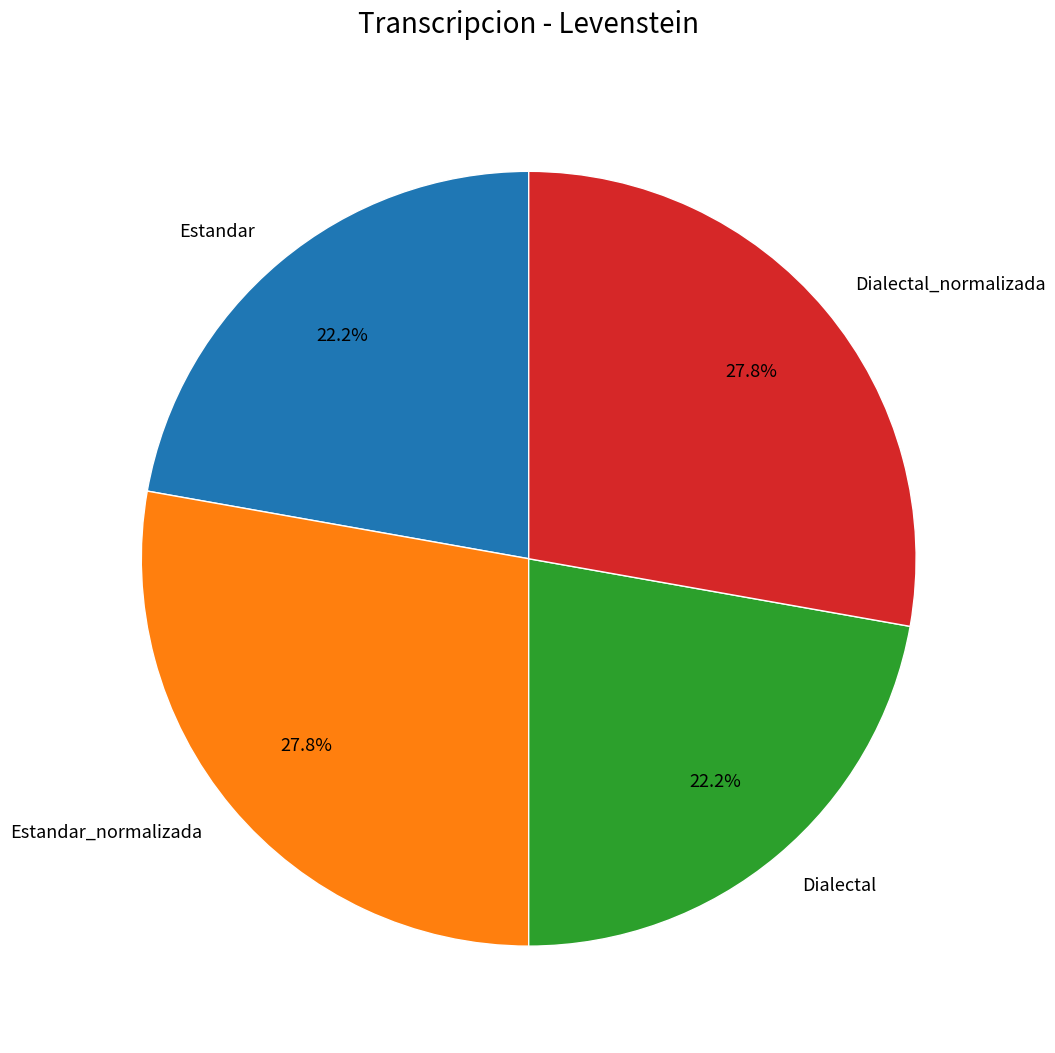

Does any single category account for the majority?

No